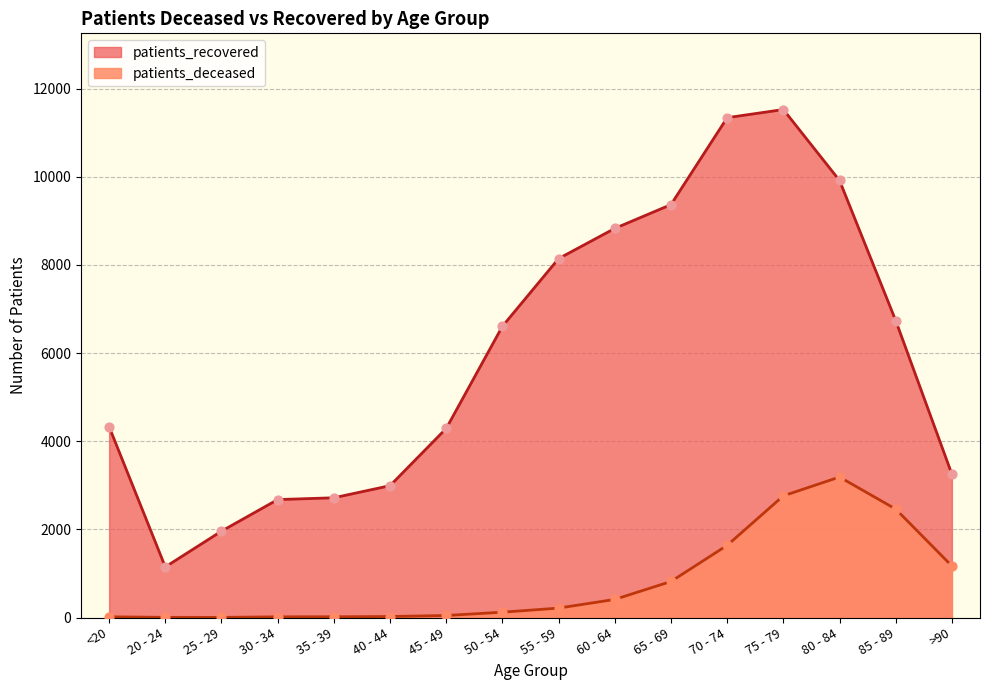

Which series has the largest total across all categories?

patients_recovered